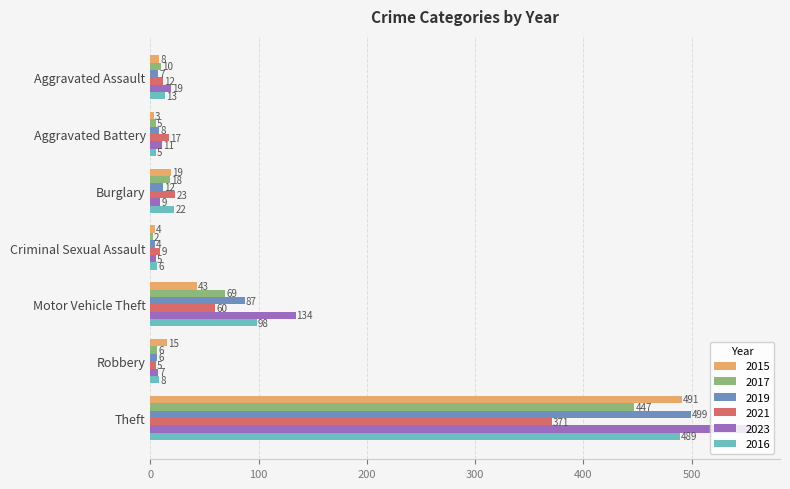

What value does the 2019 series have at Burglary?

12